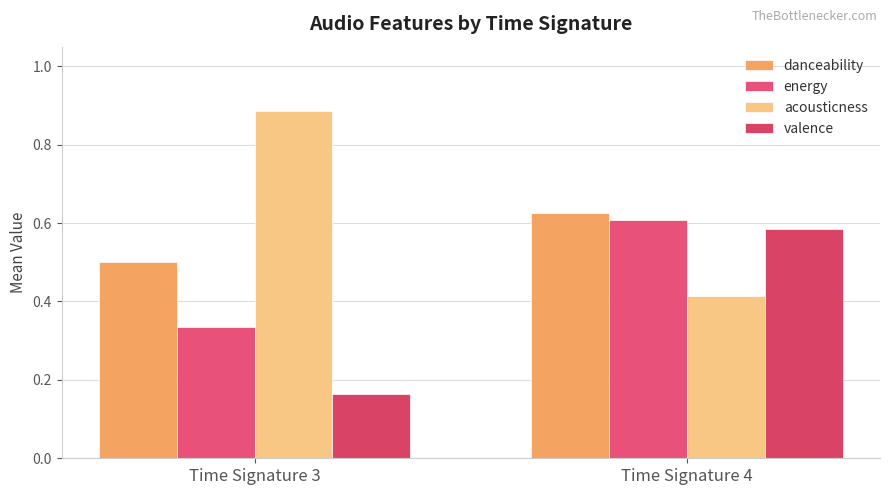

Is it true that energy equals 1.1 at Time Signature 4?

False